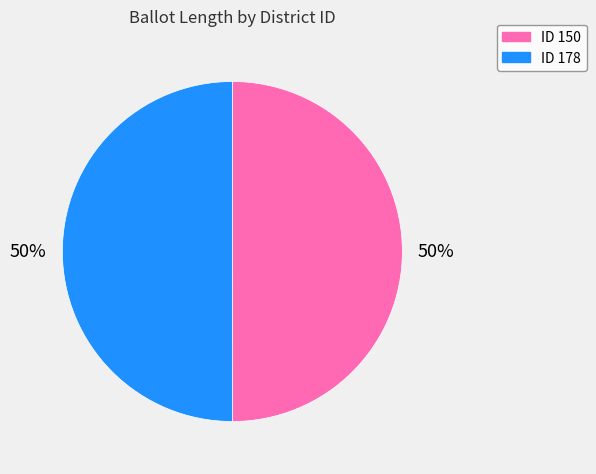

To the nearest percent, what is the average slice percentage?

50%